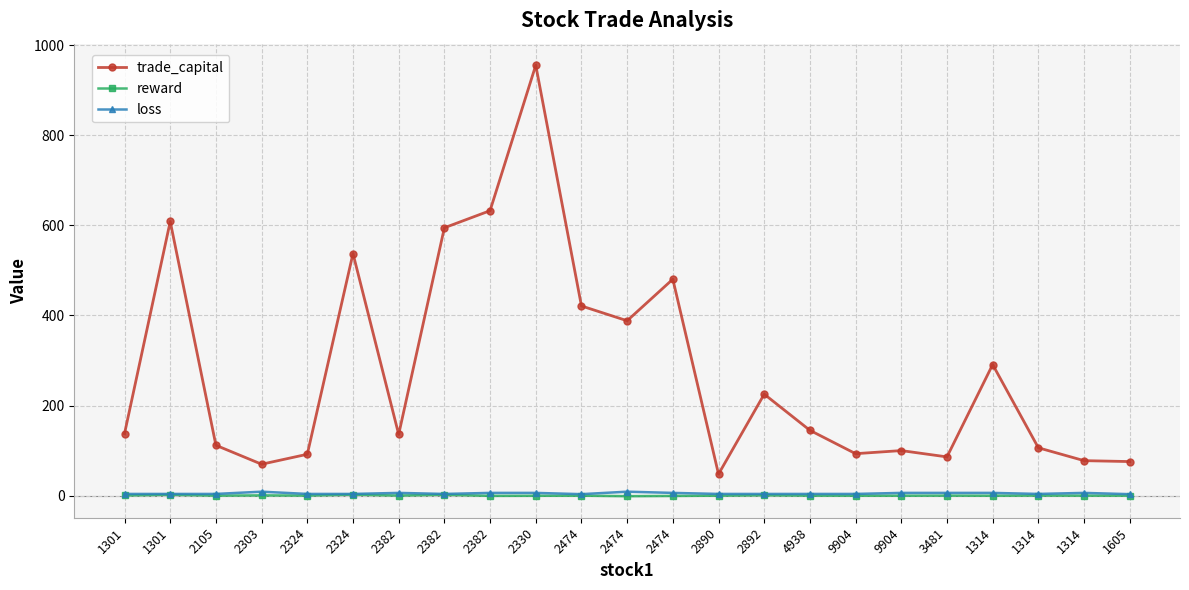

Is this an area chart (filled region under the line)?

No